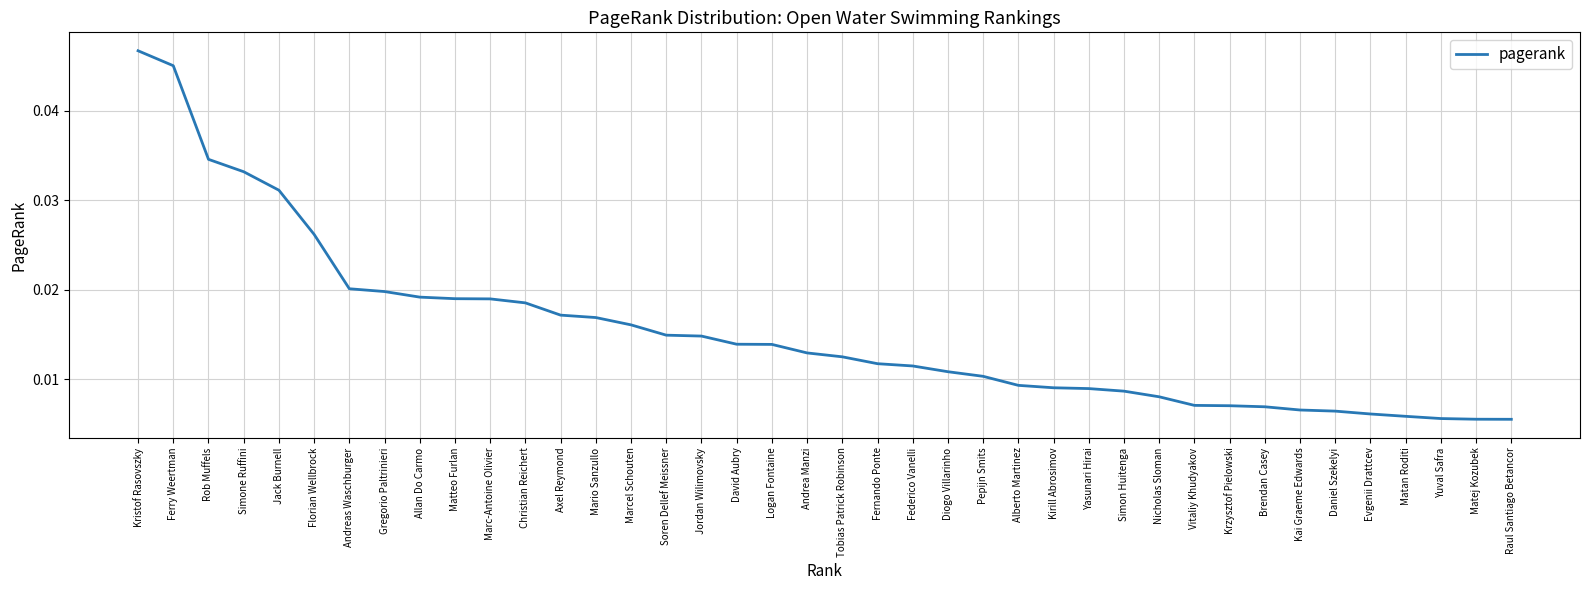

Does the chart have visible grid lines?

Yes